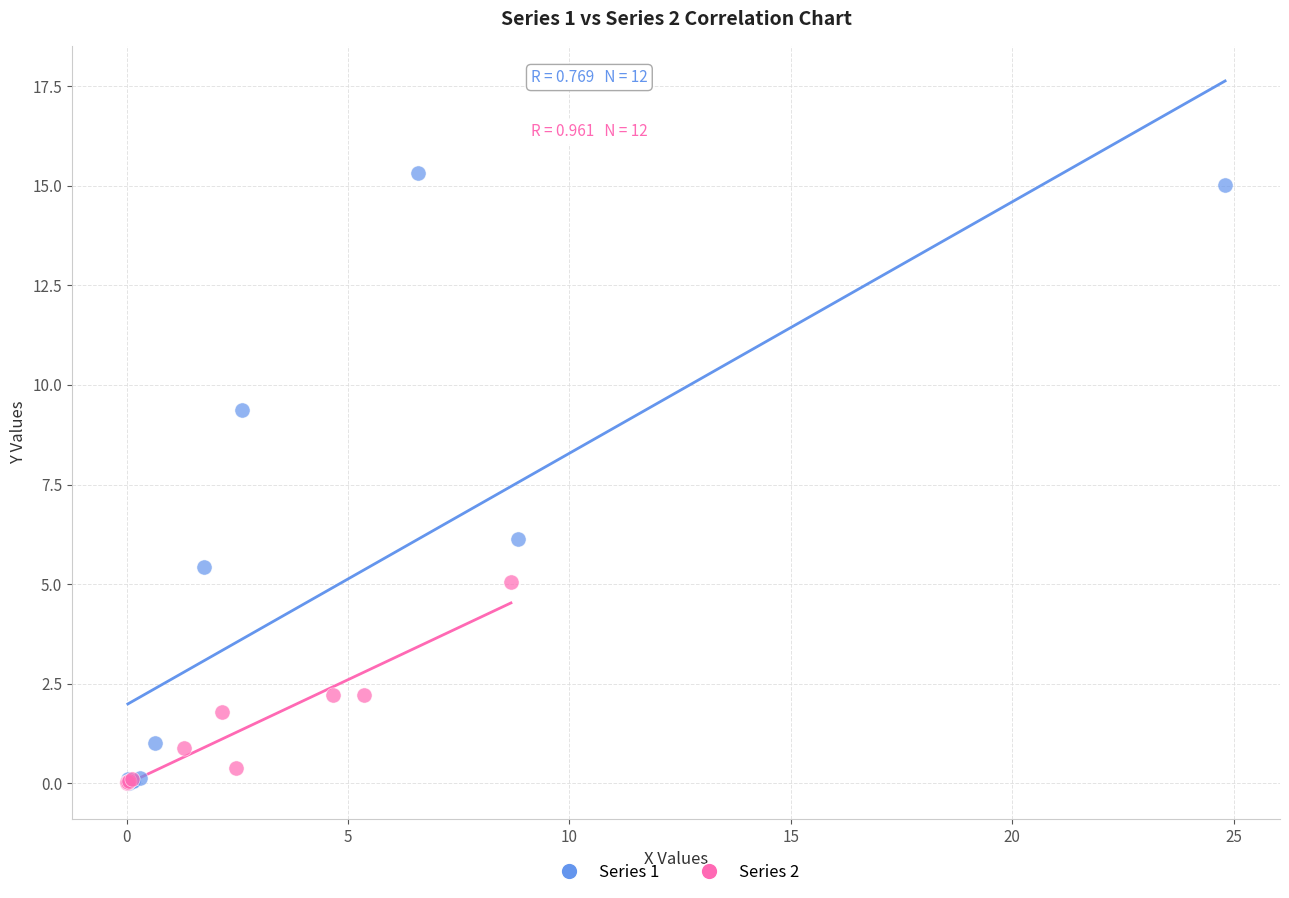

Which series has the widest spread of Y values?

Series 1